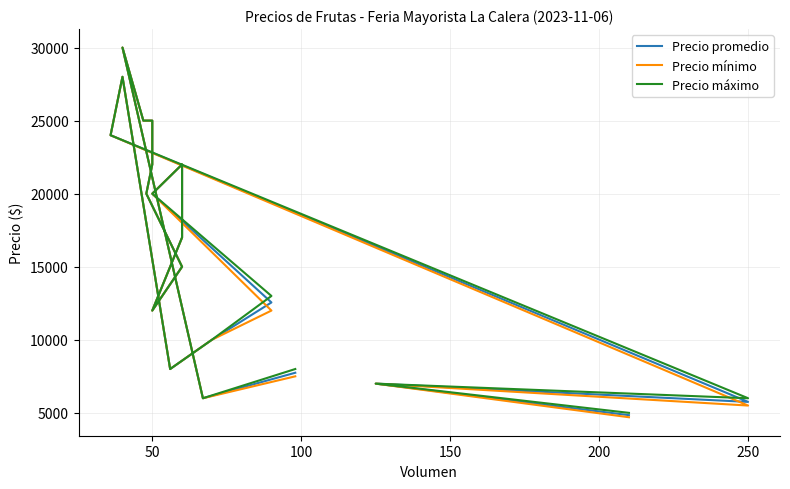

Count the number of data series in this chart.

3